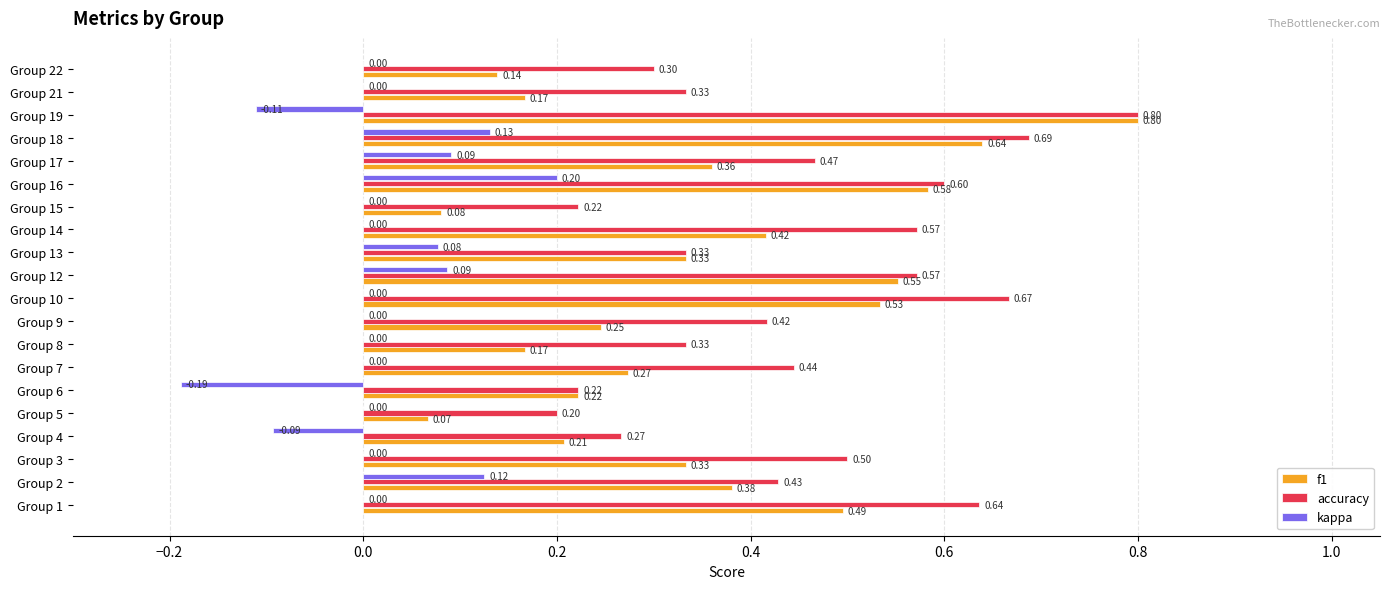

Count the number of categories in the chart.

20